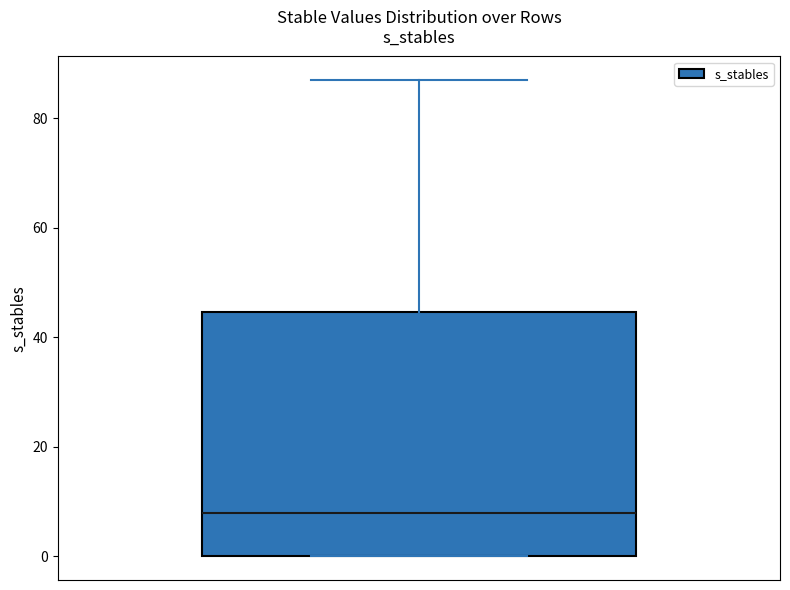

Where is the upper edge of the box on the y-axis? The values are not printed on the chart, so give them approximately, as read against the axis.

44